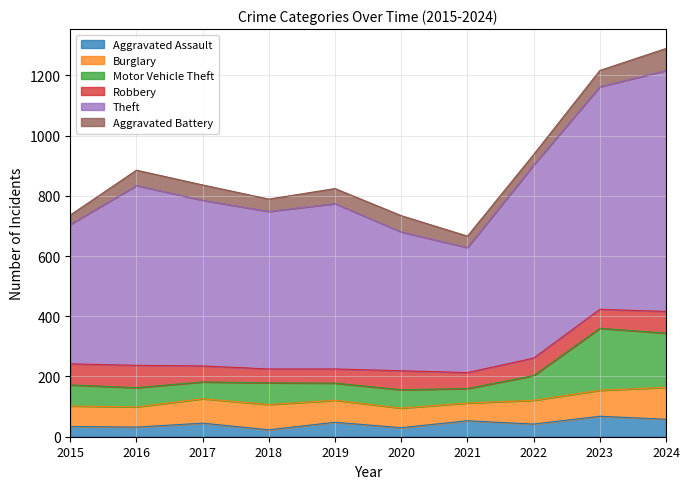

The Aggravated Assault series shows 17 at 2022. True or false?

False